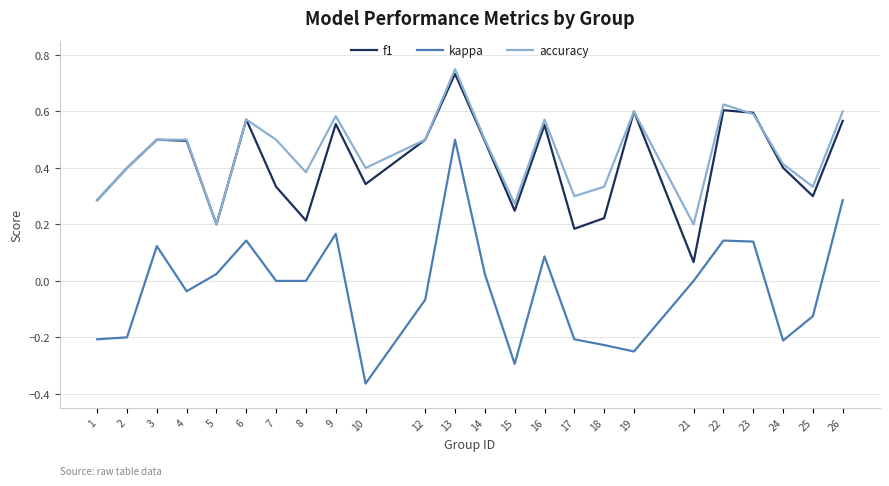

At how many categories does at least one series exceed 0?

24